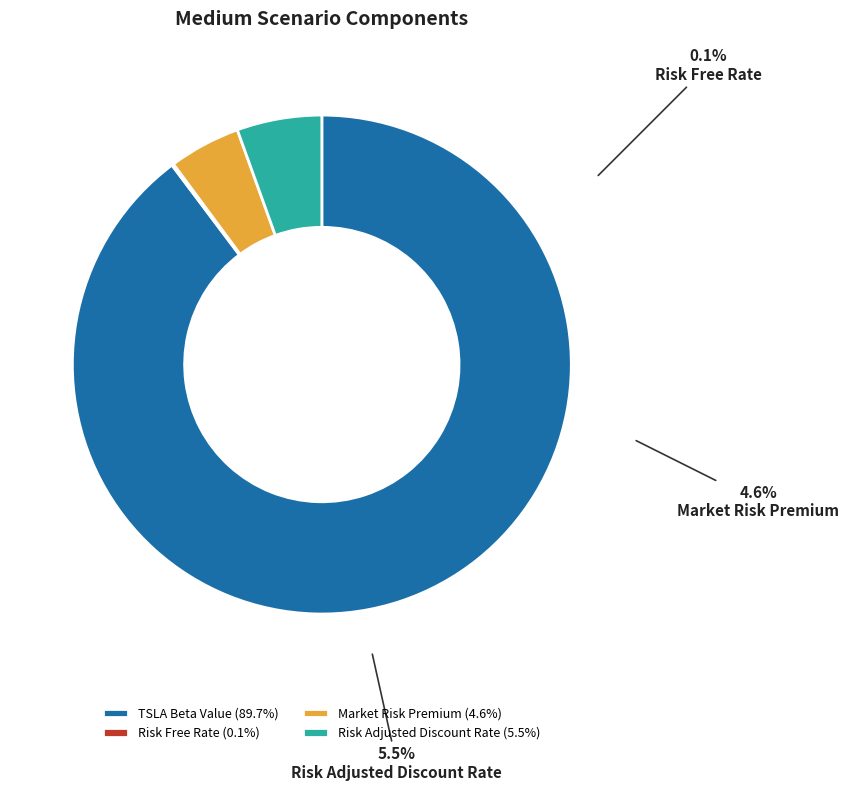

How many slices are in this pie chart?

4